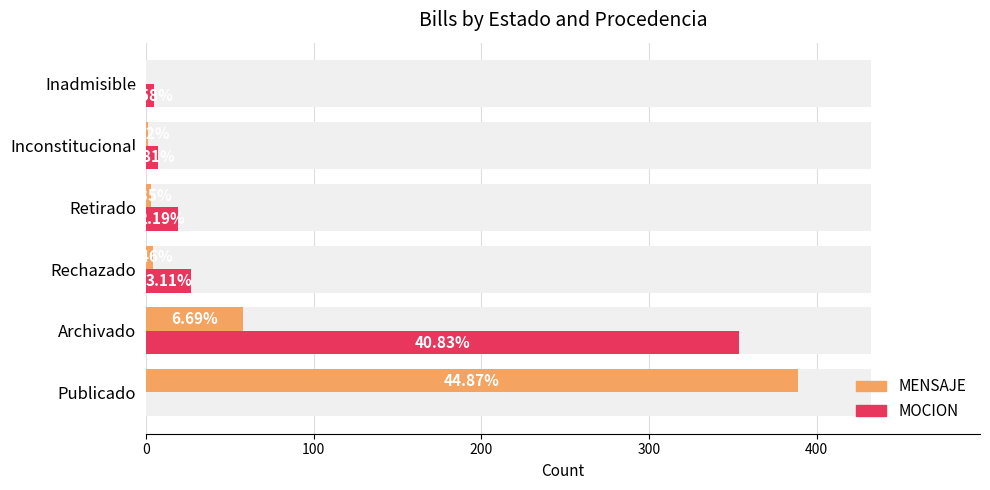

What is the difference between the highest and lowest values at Publicado?

389